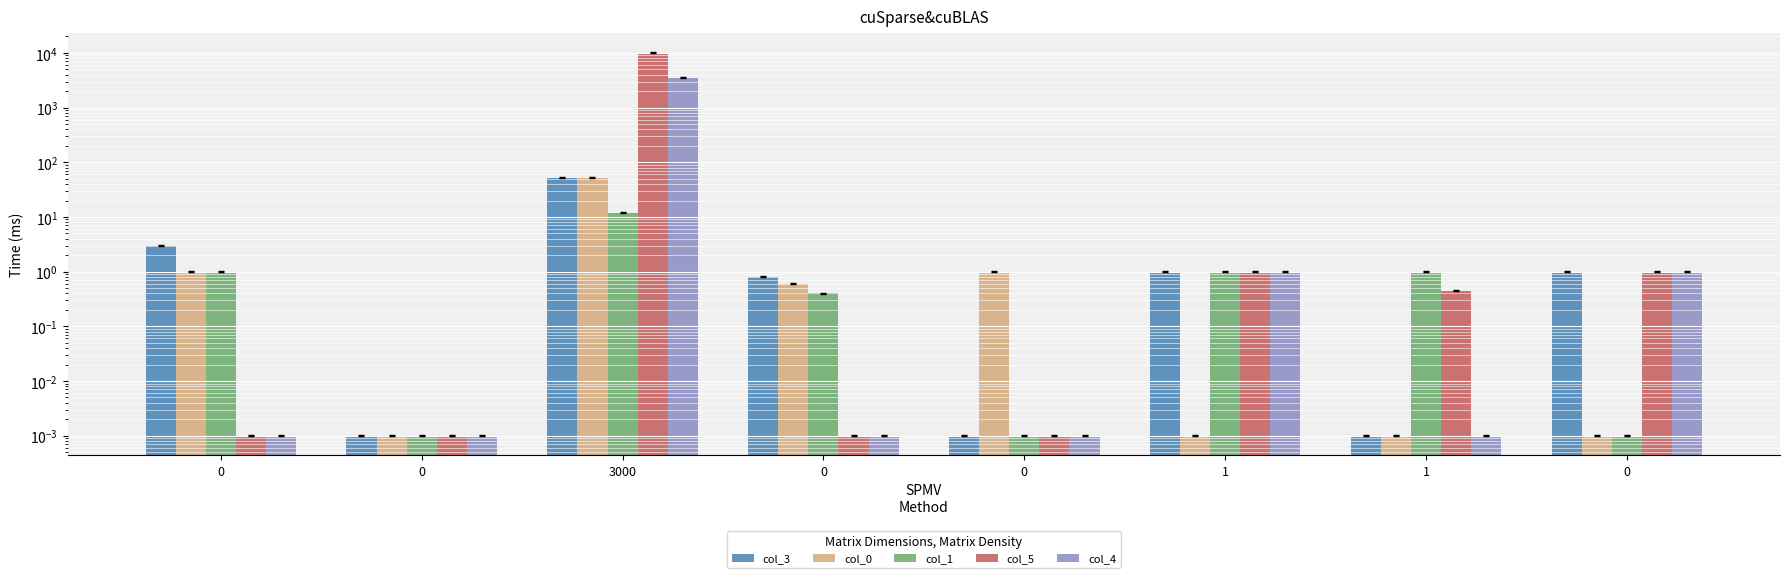

At how many categories does at least one series exceed 7871?

1